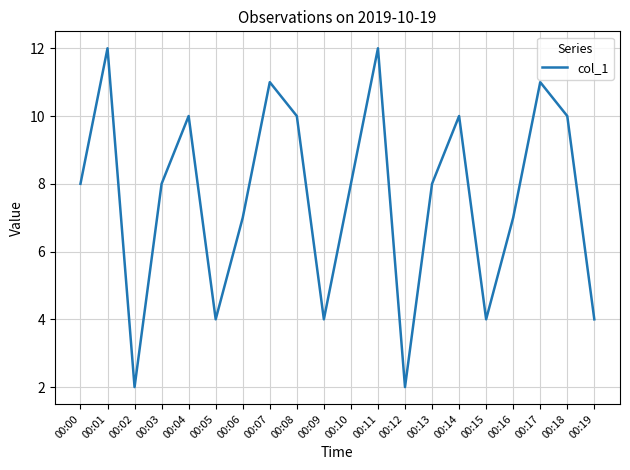

The chart shows a value of 1 at 00:12. True or false?

False